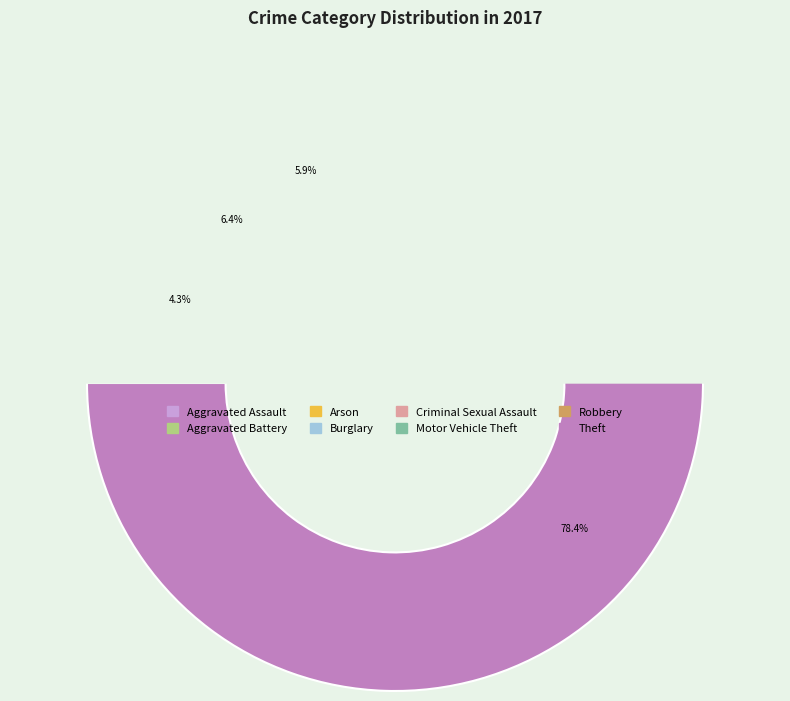

Is Theft the majority of the pie?

Yes